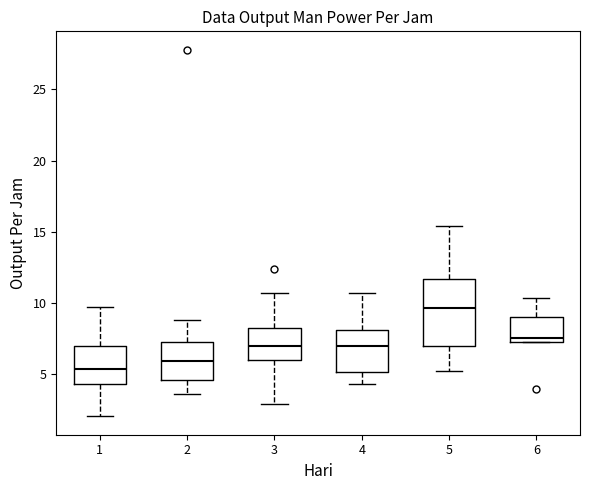

Reading left to right, transcribe this box plot: for each box, give where its median line is, the range the box spans, and where its two whiskers end, as read against the y-axis. The values are not printed on the chart, so give them approximately, as read against the axis.

1: median 5.5, box 4.5 to 7.0, whiskers 2.0 to 9.5
2: median 6.0, box 4.5 to 7.0, whiskers 3.5 to 9.0
3: median 7.0, box 6.0 to 8.0, whiskers 3.0 to 10.5
4: median 7.0, box 5.0 to 8.0, whiskers 4.5 to 10.5
5: median 9.5, box 7.0 to 11.5, whiskers 5.0 to 15.5
6: median 7.5, box 7.0 to 9.0, whiskers 7.0 to 10.5